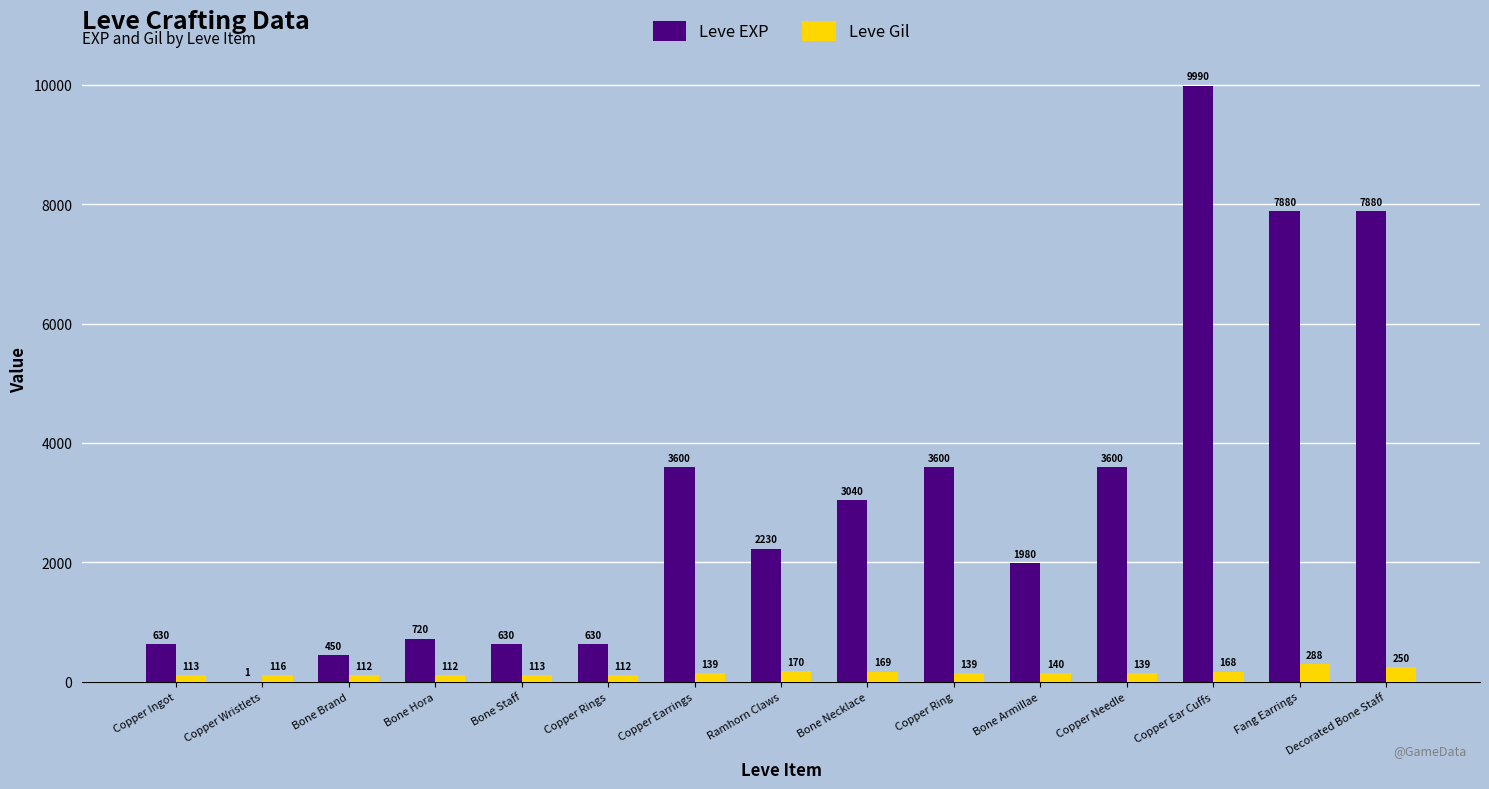

At which category is the sum across all series the highest?

Copper Ear Cuffs